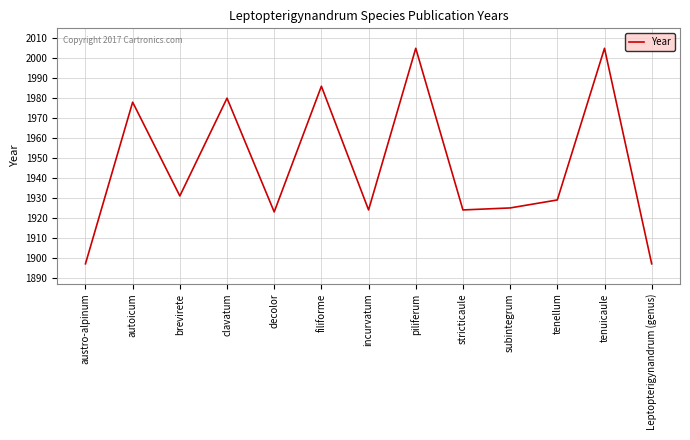

What position from the right is clavatum?

10